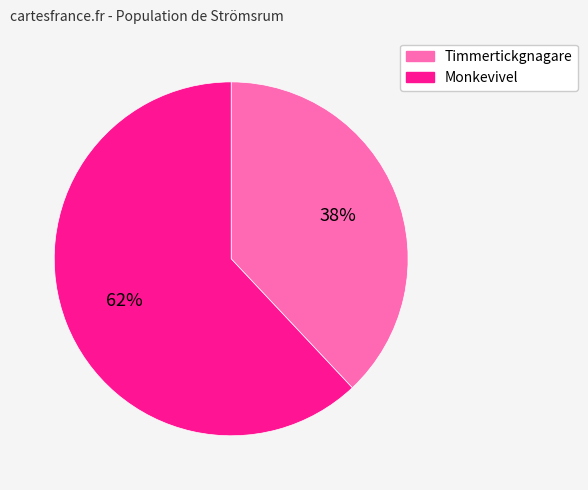

To the nearest percent, what is the difference between the largest and smallest slice percentages?

24%